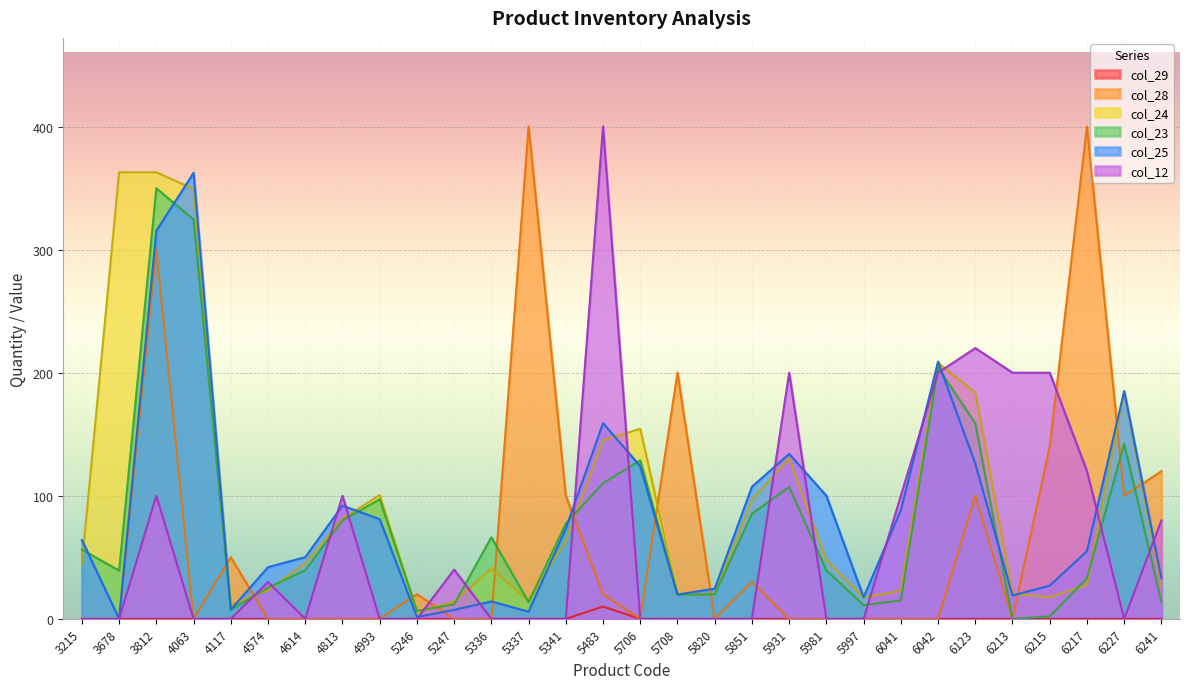

How many interior local peaks does the col_25 series have?

7